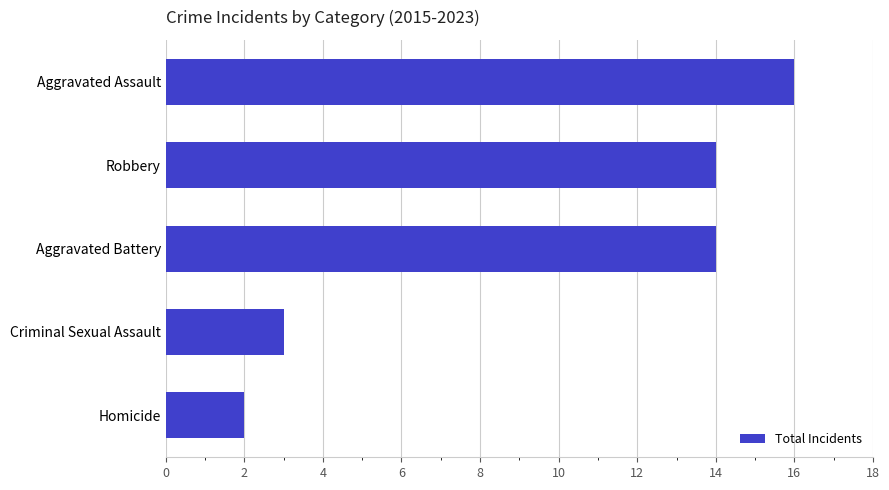

How many data points are less than 14?

2